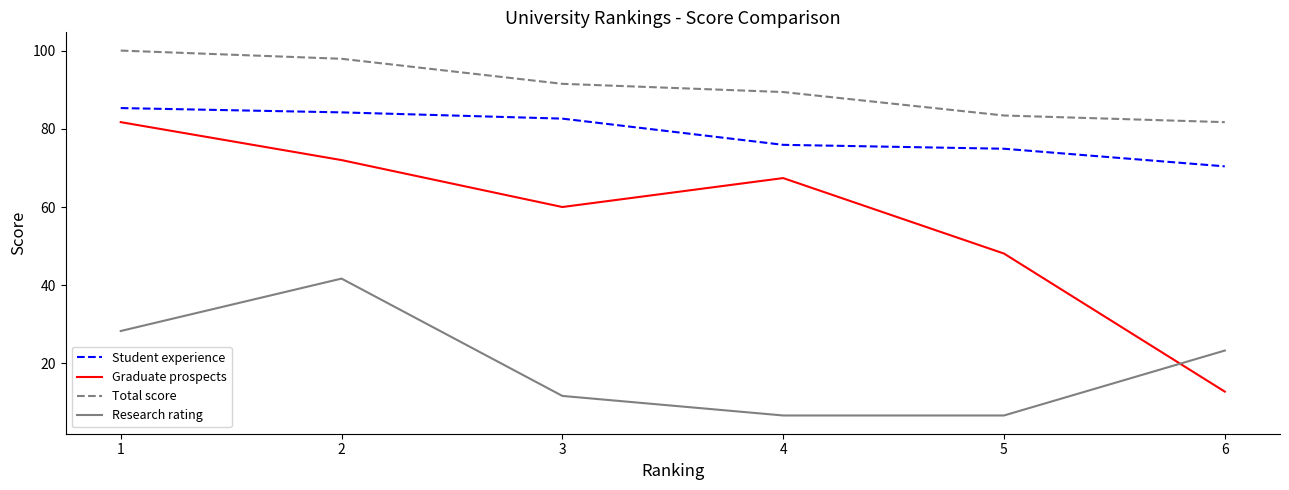

What is the sum of the Graduate prospects values at 3 and 1?

141.7